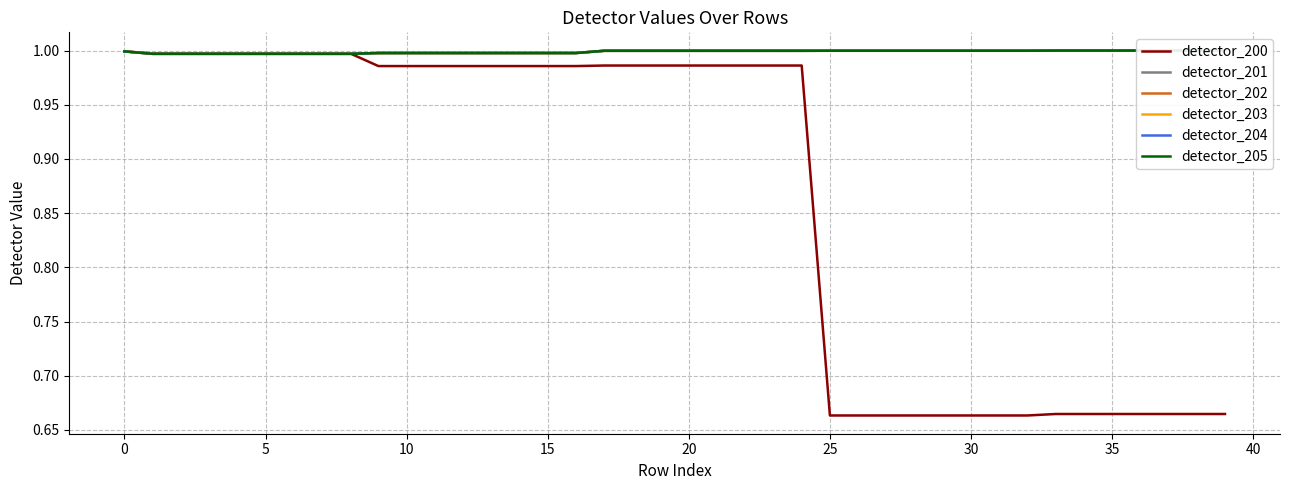

What is the total value across all series at 18?

6.0